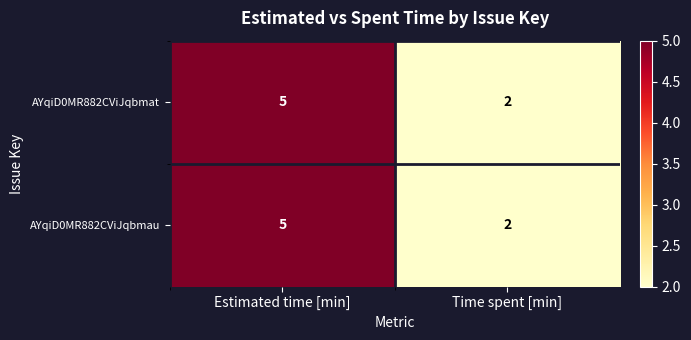

True or false: AYqiD0MR882CViJqbmau has a value of 2 at Time spent [min].

True